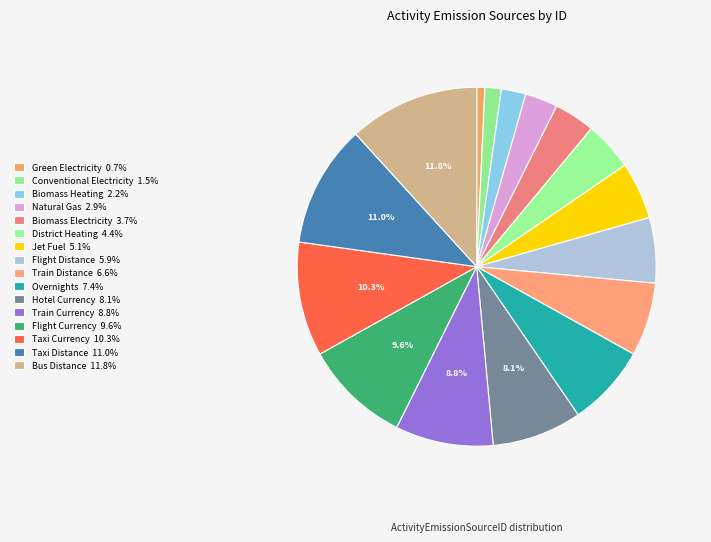

Count the number of slices in the pie.

16